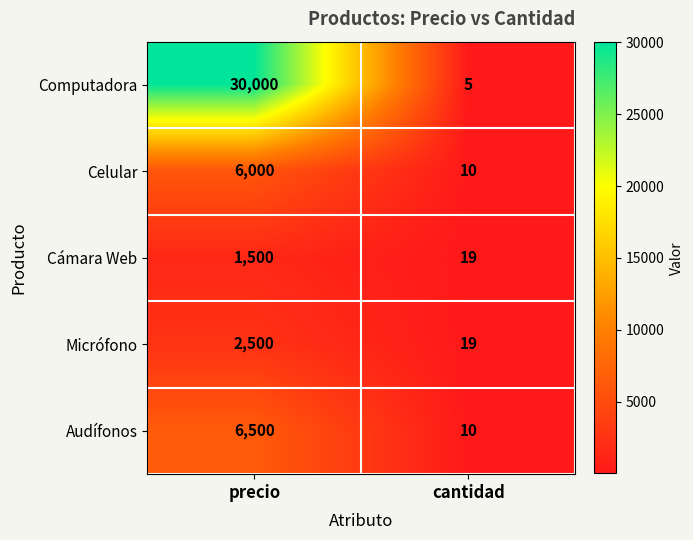

The Celular series shows 13 at cantidad. True or false?

False